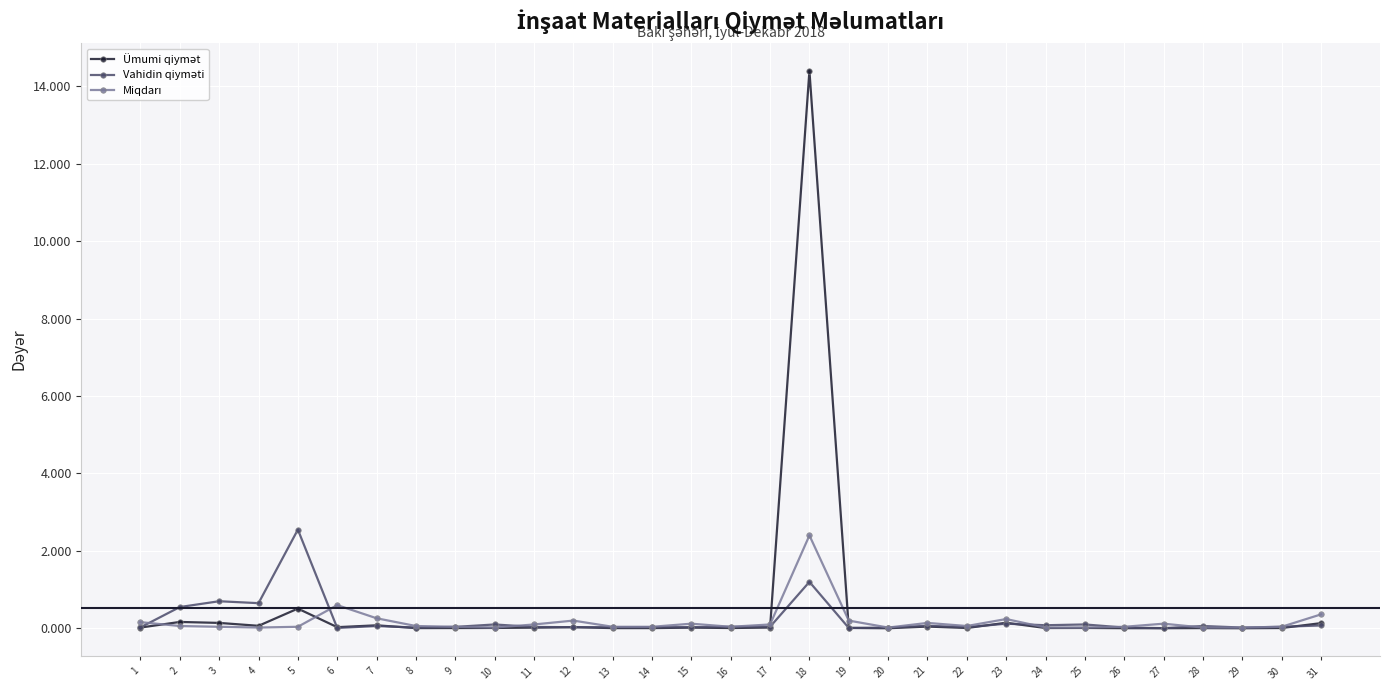

Which category has the highest value across all series?

18